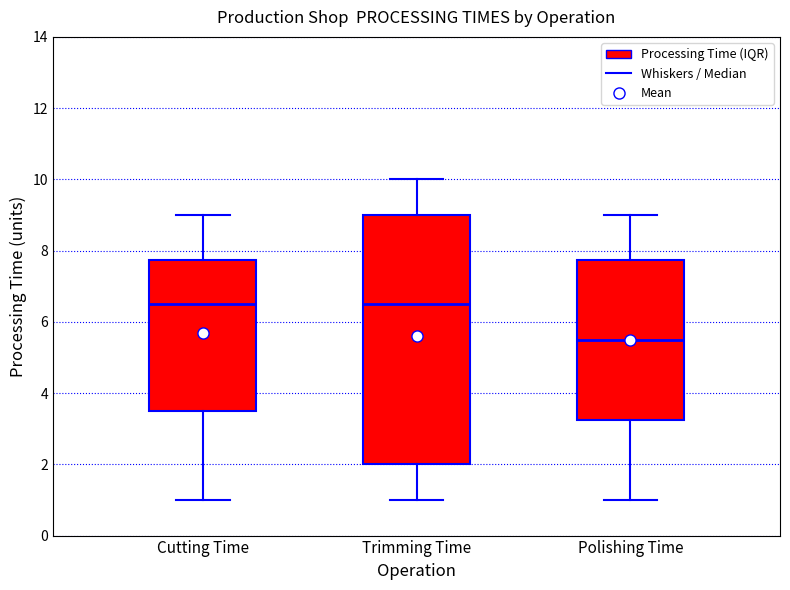

Comparing the boxes themselves (not the whiskers), which one is the tallest?

Trimming Time